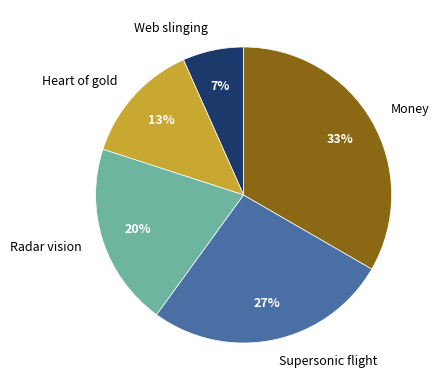

Which category has the smallest portion of the pie?

Web slinging